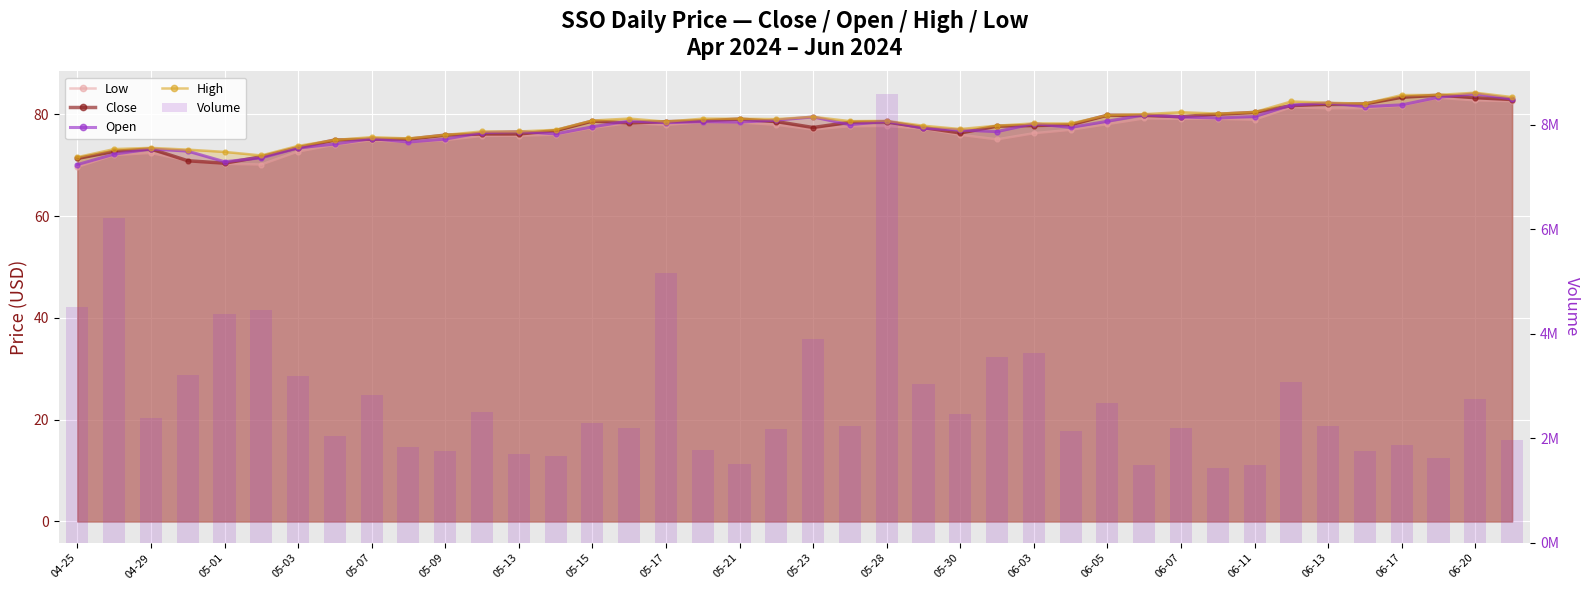

At 06-03, list the series in order from largest to smallest.

Volume, High, Open, Close, Low